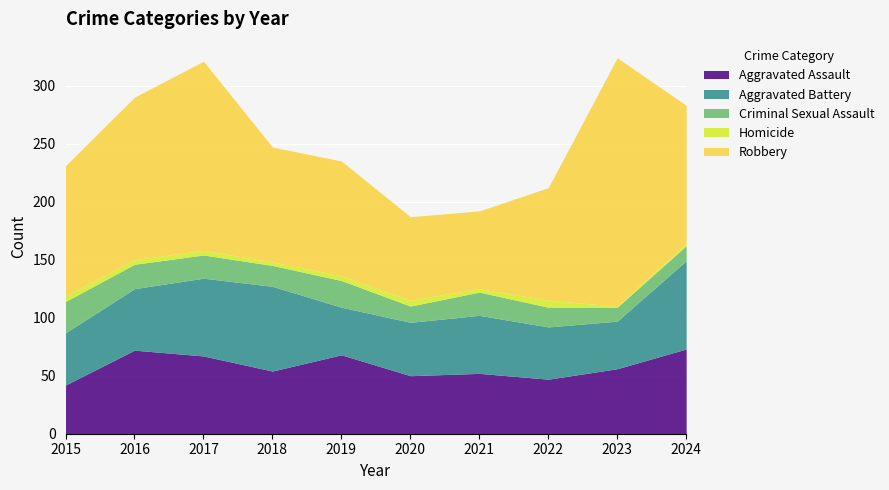

True or false: Aggravated Battery and Criminal Sexual Assault intersect in this chart.

False